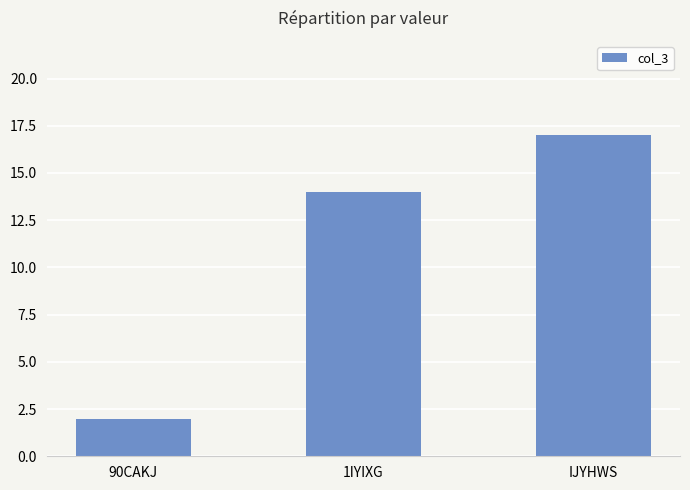

Which category has the highest value across all series?

IJYHWS